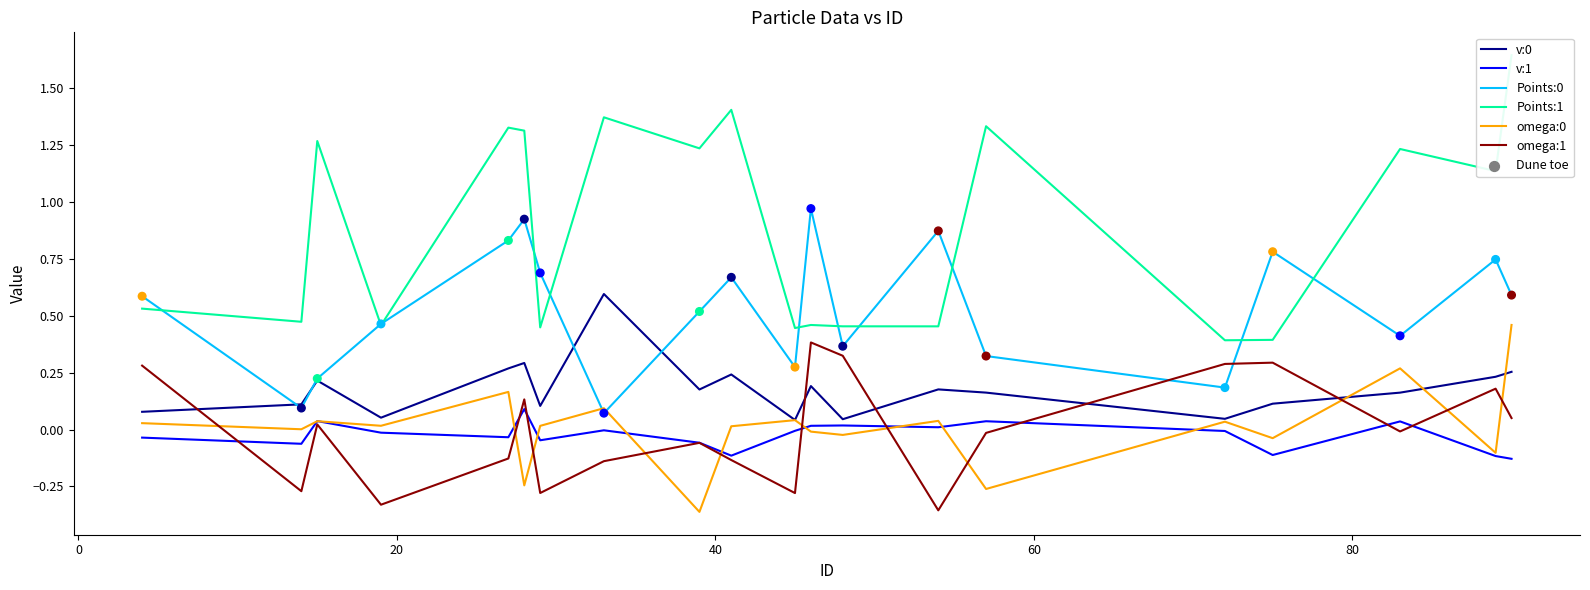

Which series has the largest total across all categories?

Points:1